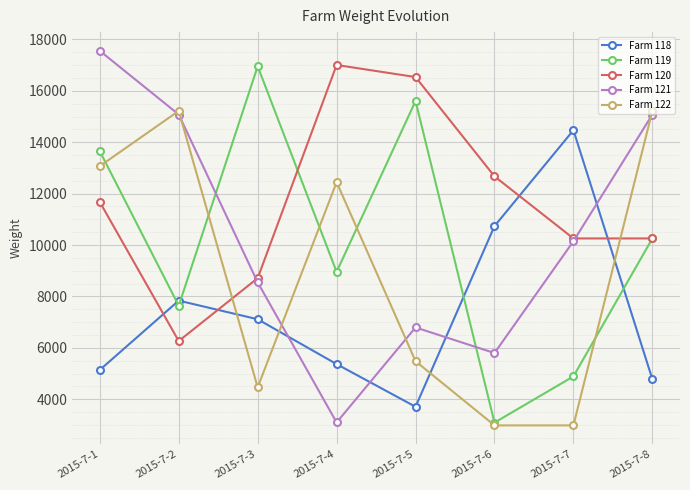

What is the total value across all series at 2015-7-4?

46876